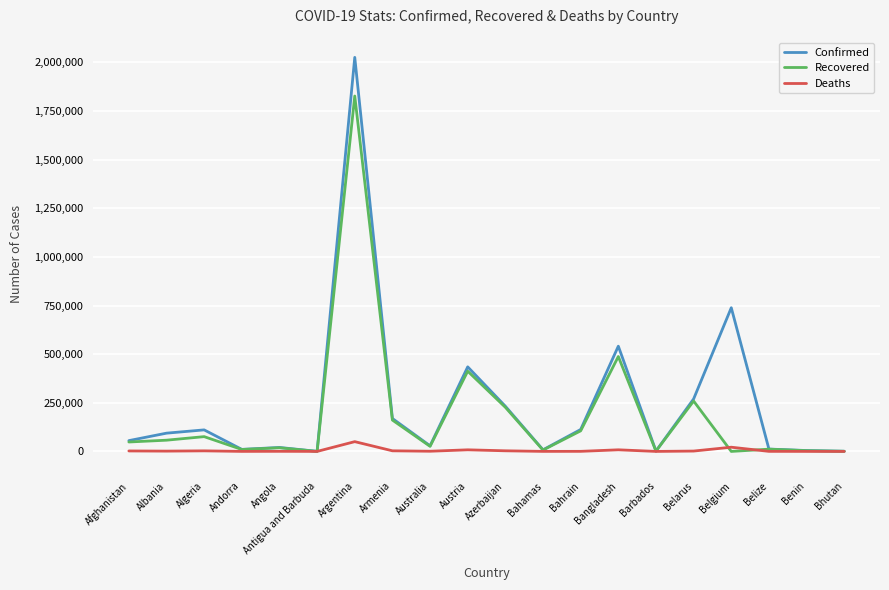

Where is Recovered nearest to the value 913559?

Bangladesh